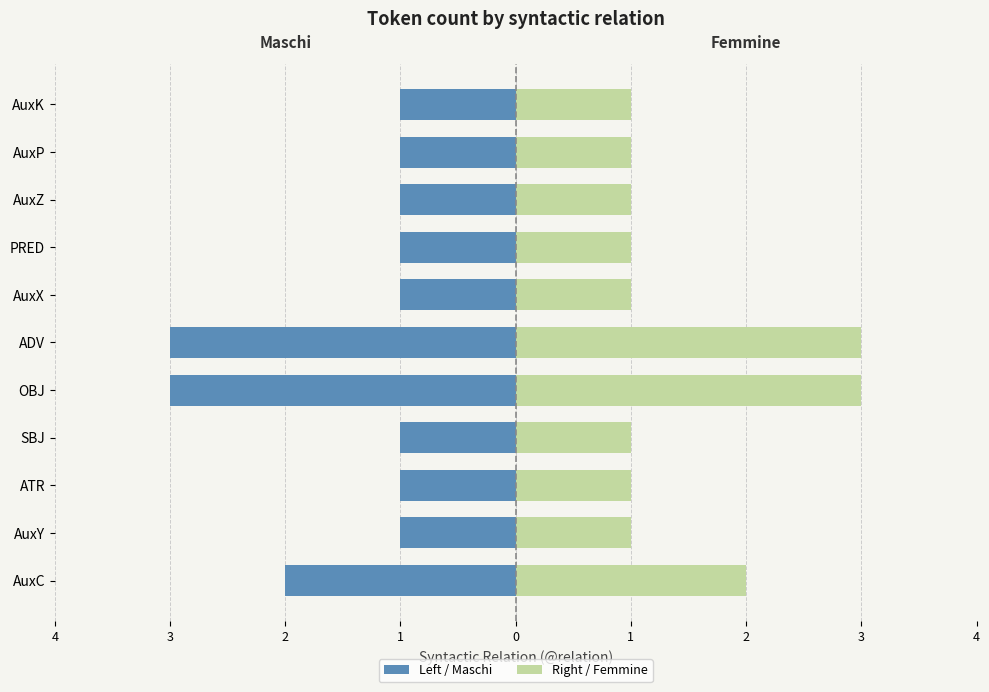

What is the sum of all Right / Femmine values?

16